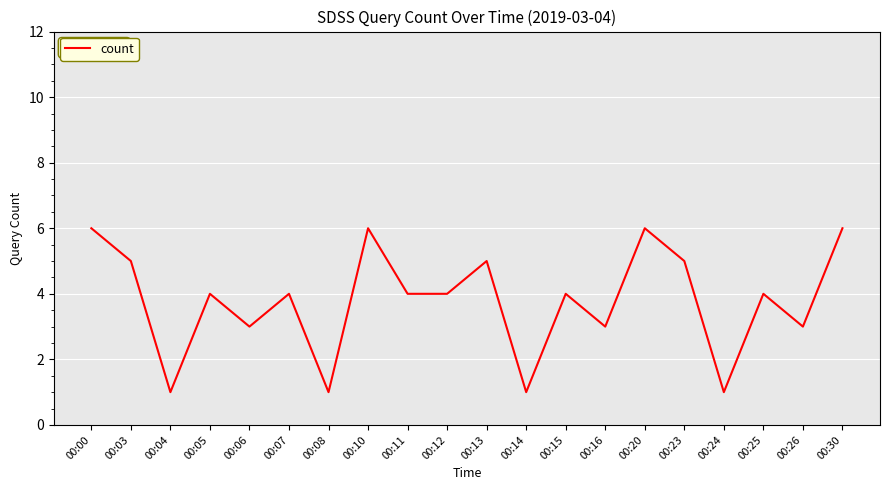

What is the greatest value displayed?

6